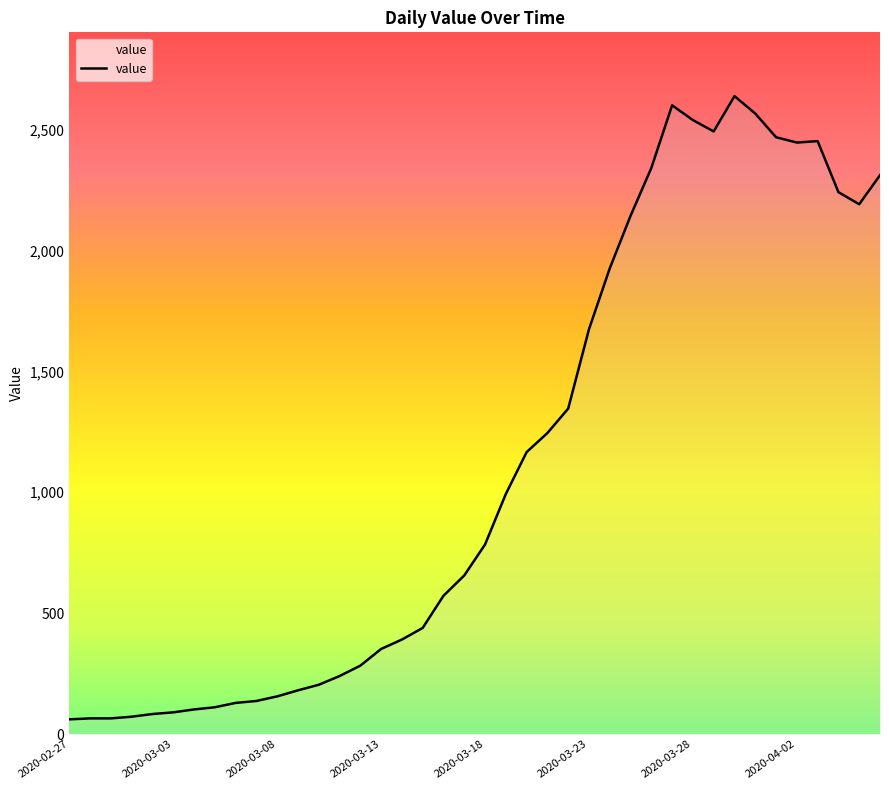

What is the difference between the maximum and minimum values?

2577